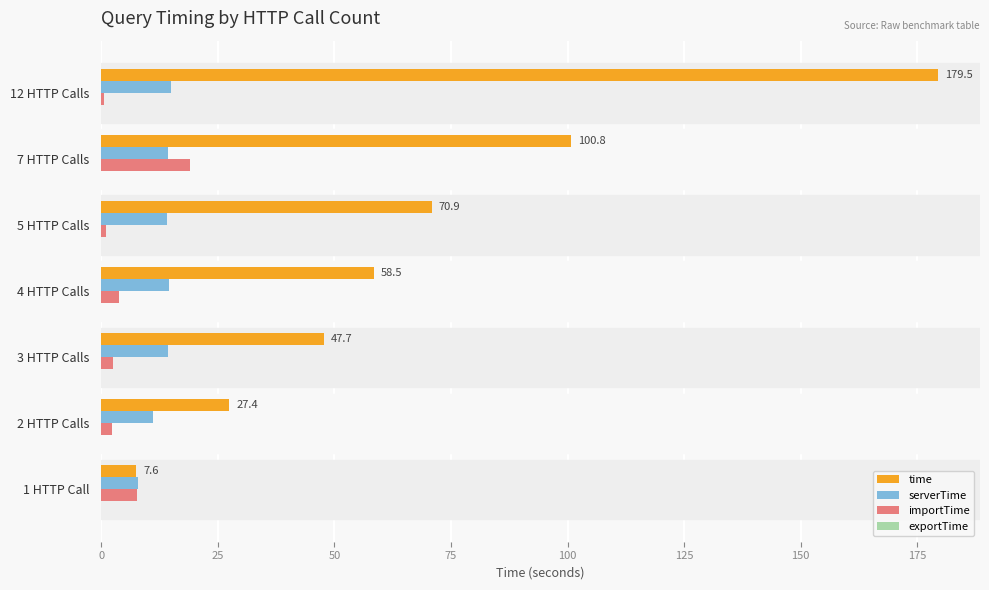

What is the sum of all importTime values?

36.7